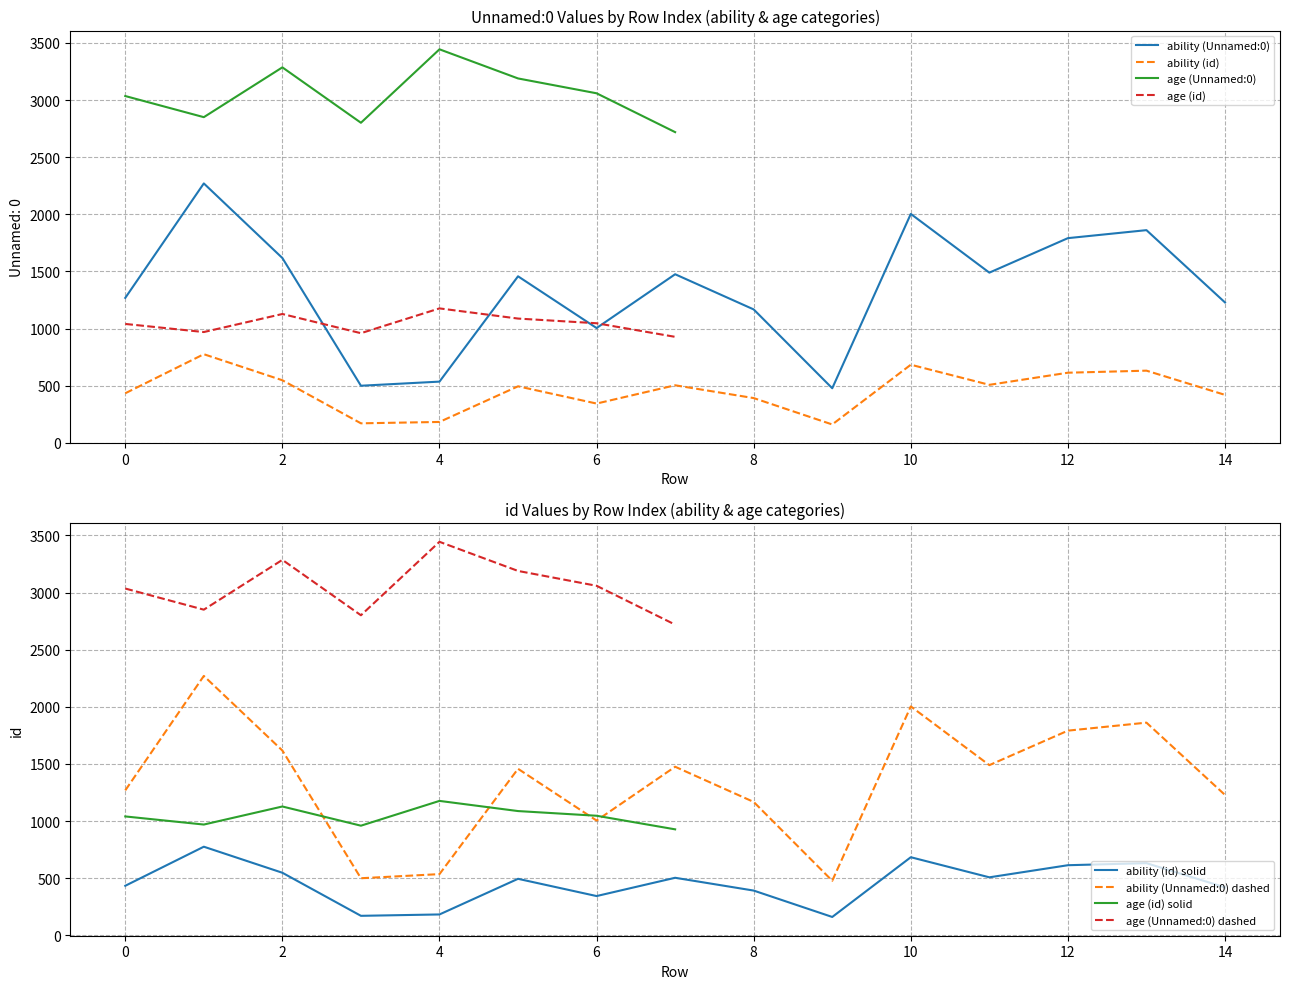

Reading left to right, transcribe all the data shown in this chart.

ability (Unnamed:0): 1268	2270	1617	499	535	1457	1004	1475	1167	477	2003	1489	1791	1861	1228
ability (id): 433	775	547	170	182	494	343	503	391	160	683	507	613	631	419
age (Unnamed:0): 3035	2850	3286	2801	3444	3189	3059	2719	0	0	0	0	0	0	0
age (id): 1040	969	1127	959	1176	1087	1046	927	0	0	0	0	0	0	0
row_index: 0	1	2	3	4	5	6	7	8	9	10	11	12	13	14